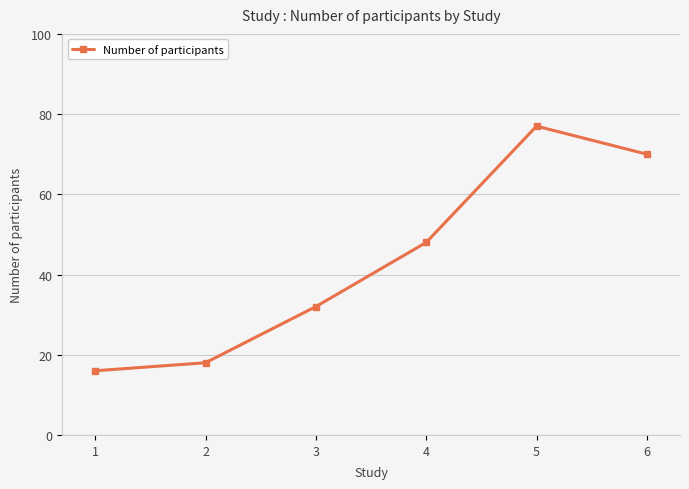

Where is the first local maximum?

5